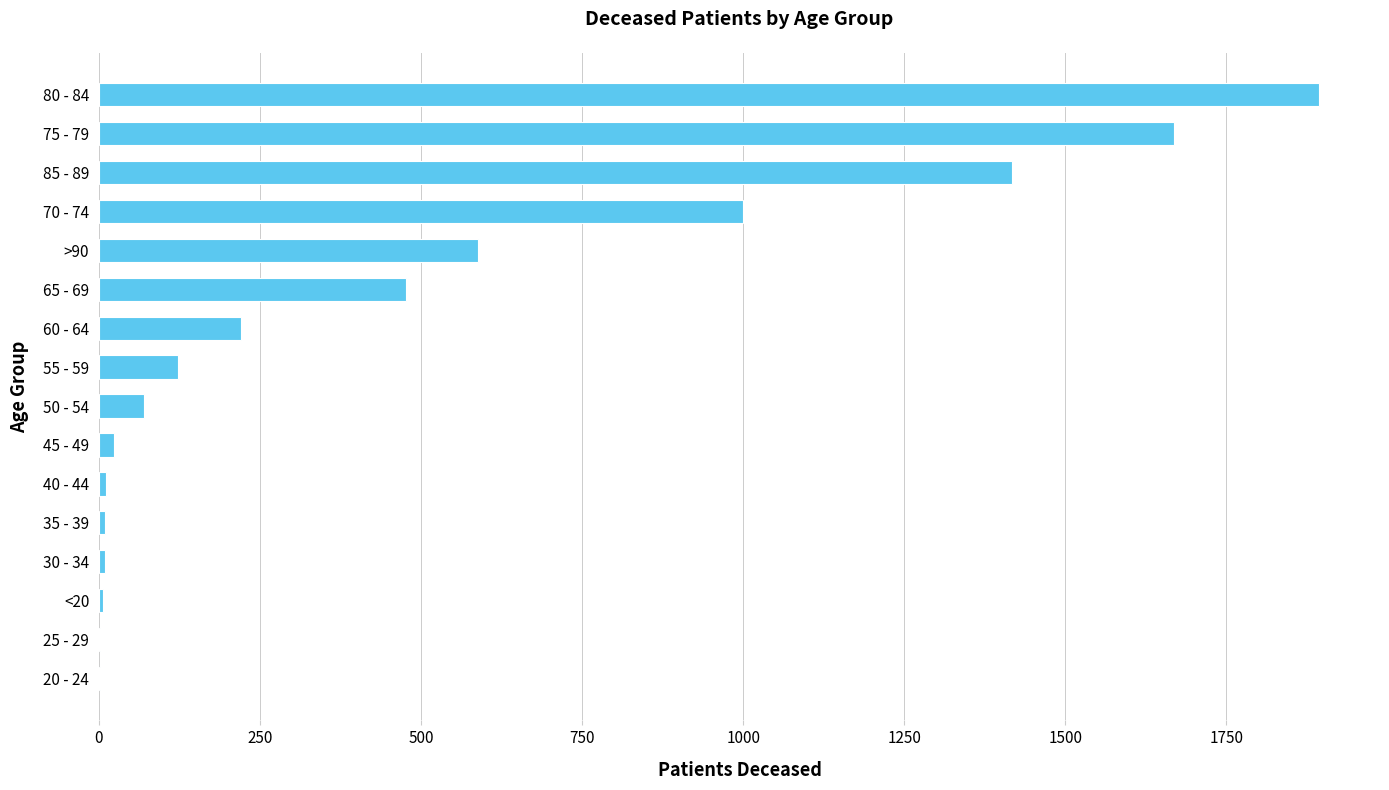

What is the sum of all values?

7523